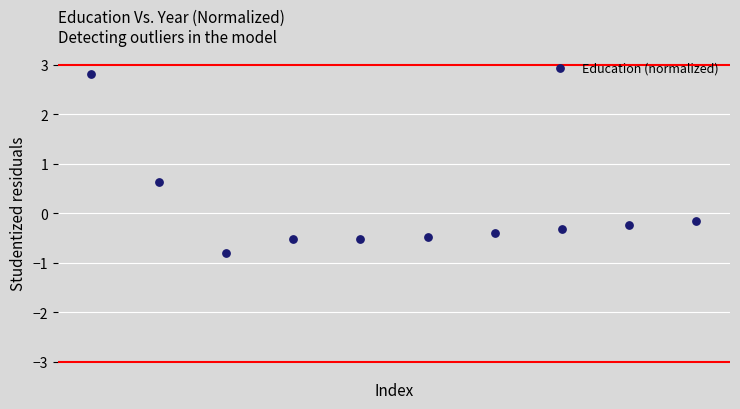

What Y value in the scatter plot is closest to 1?

0.6